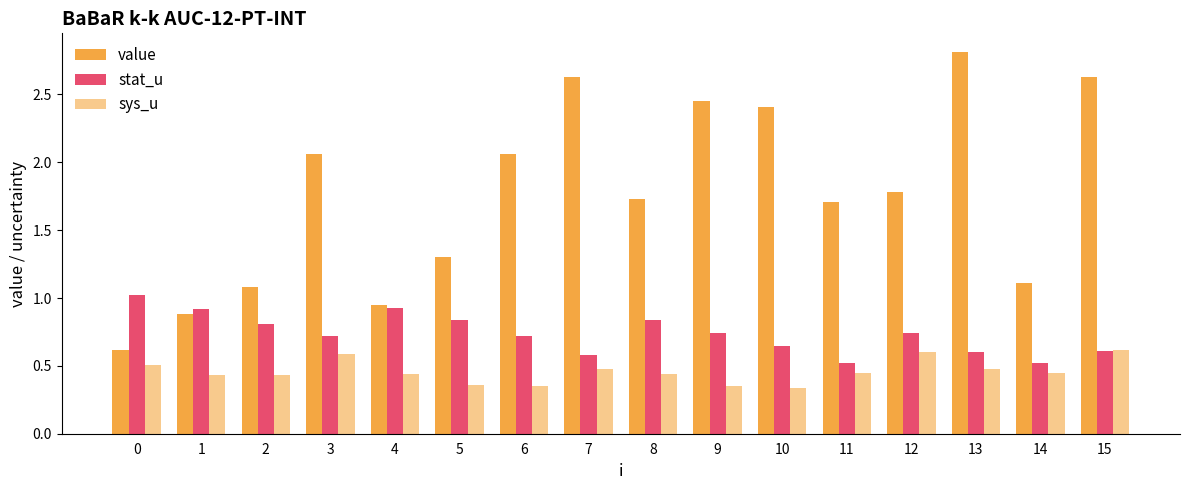

At 2, list the series in order from largest to smallest.

value, stat_u, sys_u